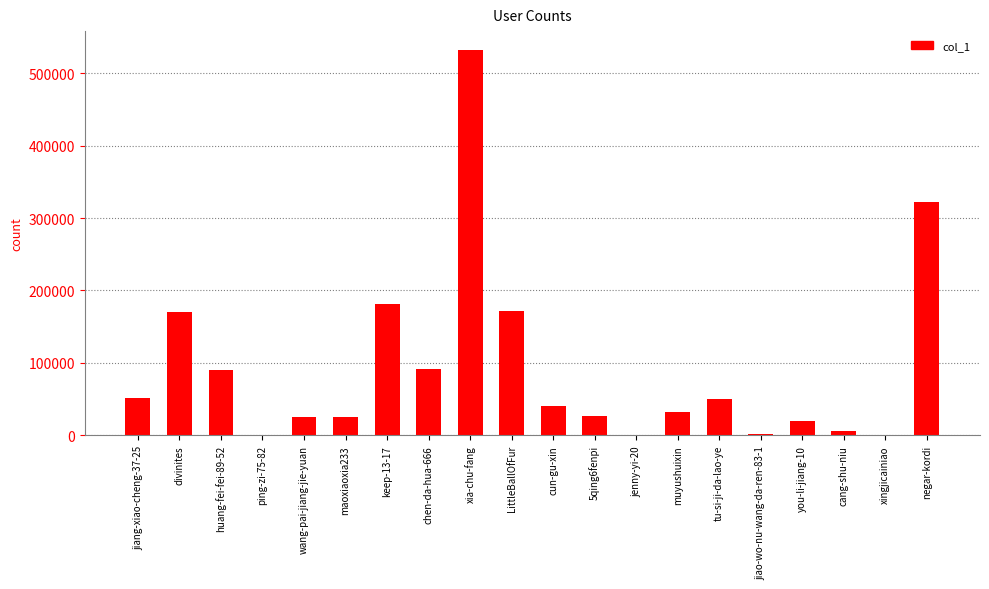

Read the value at keep-13-17.

181623